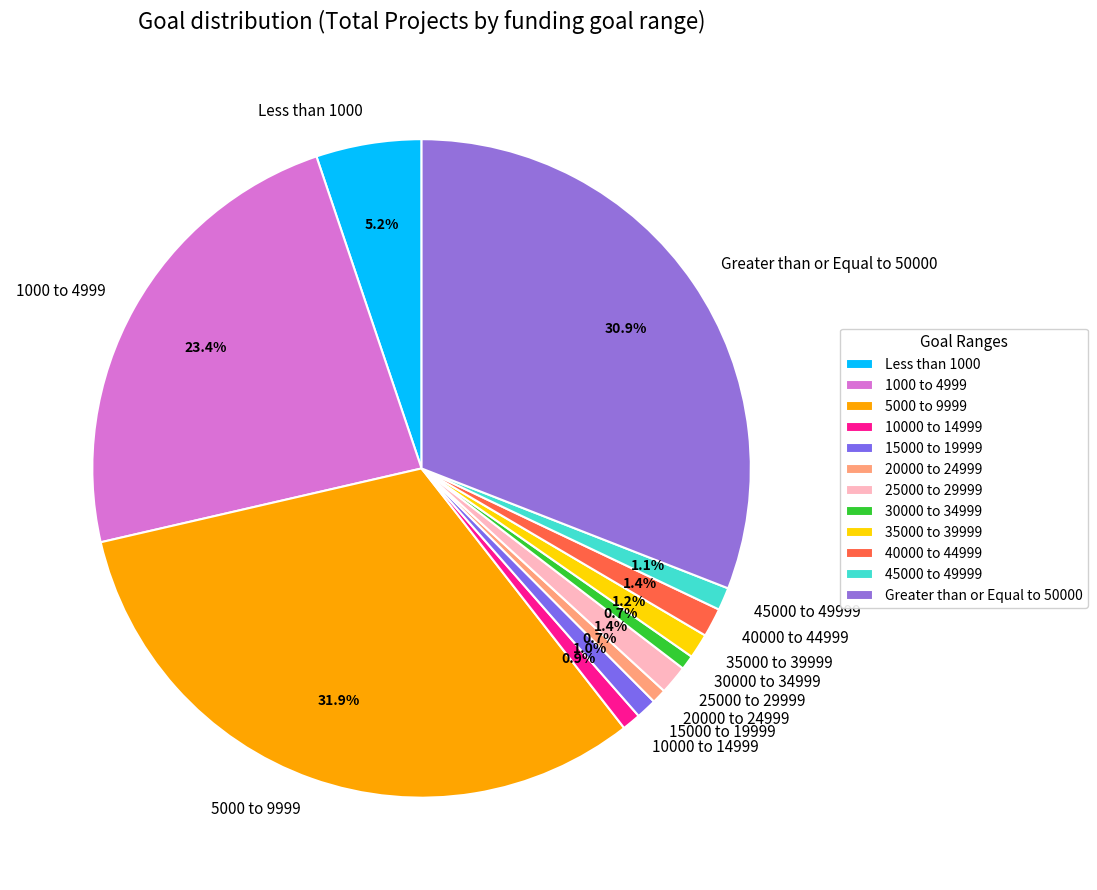

Which slice is the largest?

5000 to 9999